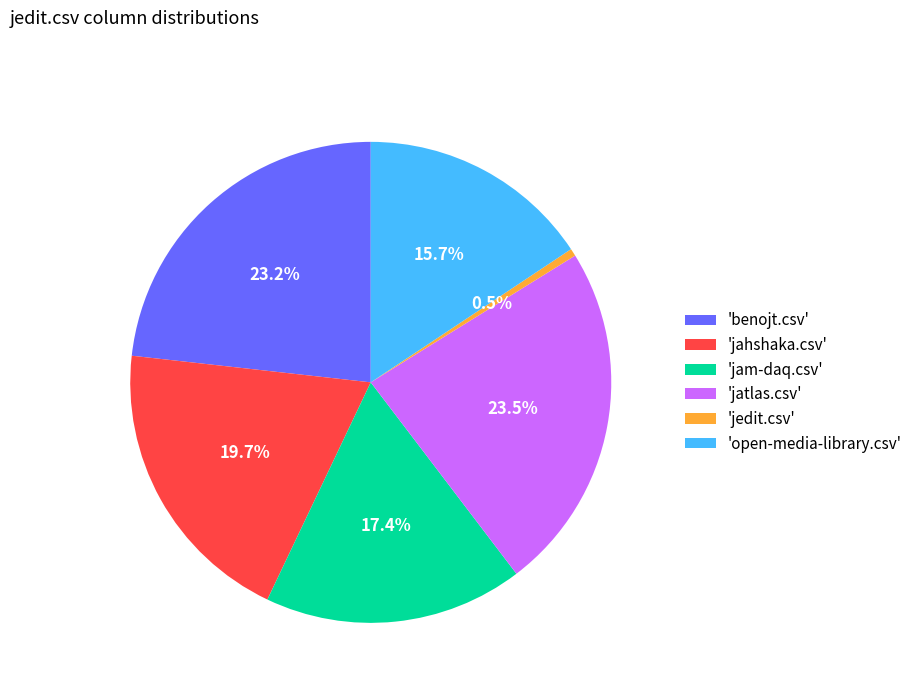

Between 'jedit.csv' and 'open-media-library.csv', which is larger?

'open-media-library.csv'